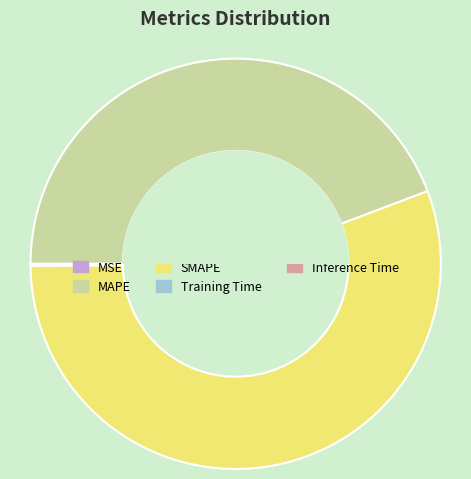

Which has a higher value, SMAPE or MAPE?

SMAPE